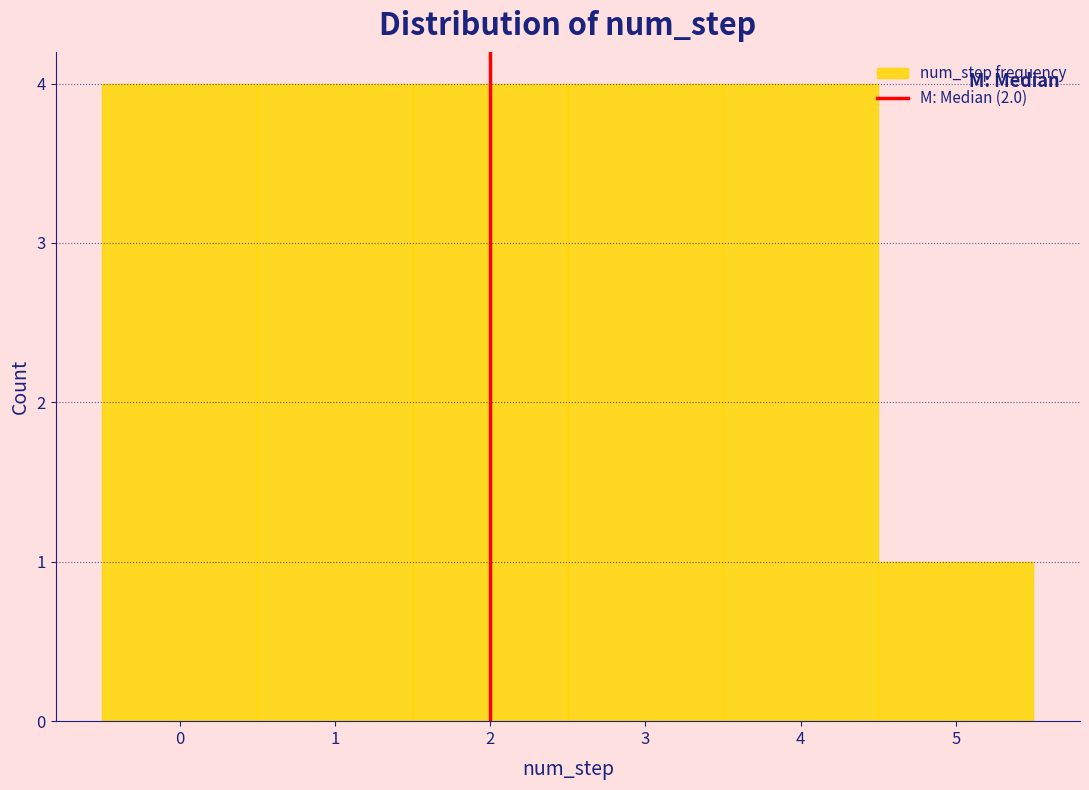

Reading left to right, transcribe this chart: for each bar, give the range it covers on the x-axis and its height. The values are not printed on the chart, so give them approximately, as read against the axis.

-0.5 to 0.5: 4
0.5 to 1.5: 4
1.5 to 2.5: 4
2.5 to 3.5: 4
3.5 to 4.5: 4
4.5 to 5.5: 1